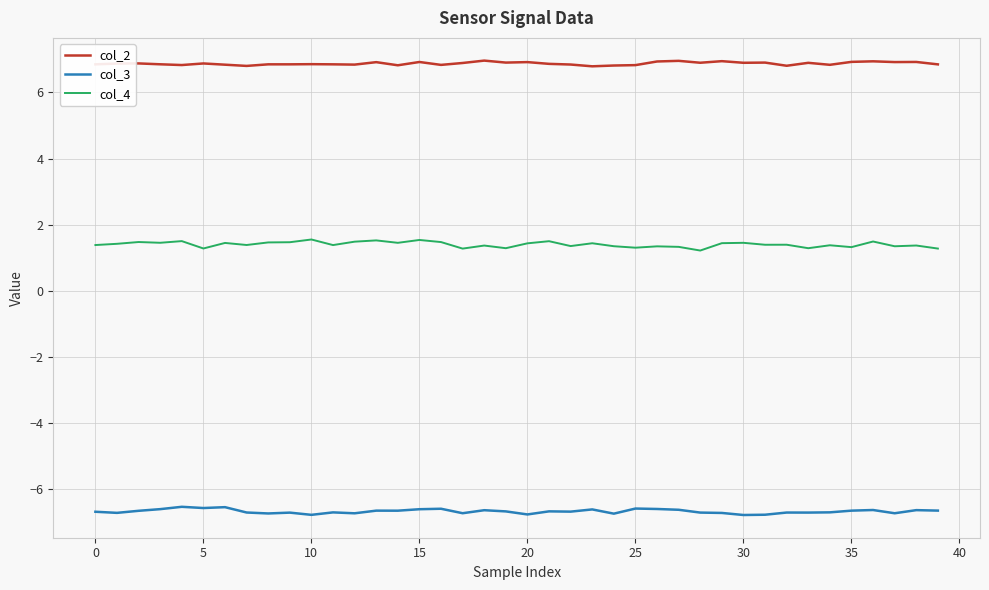

What is the highest value of the col_2 series?

7.0